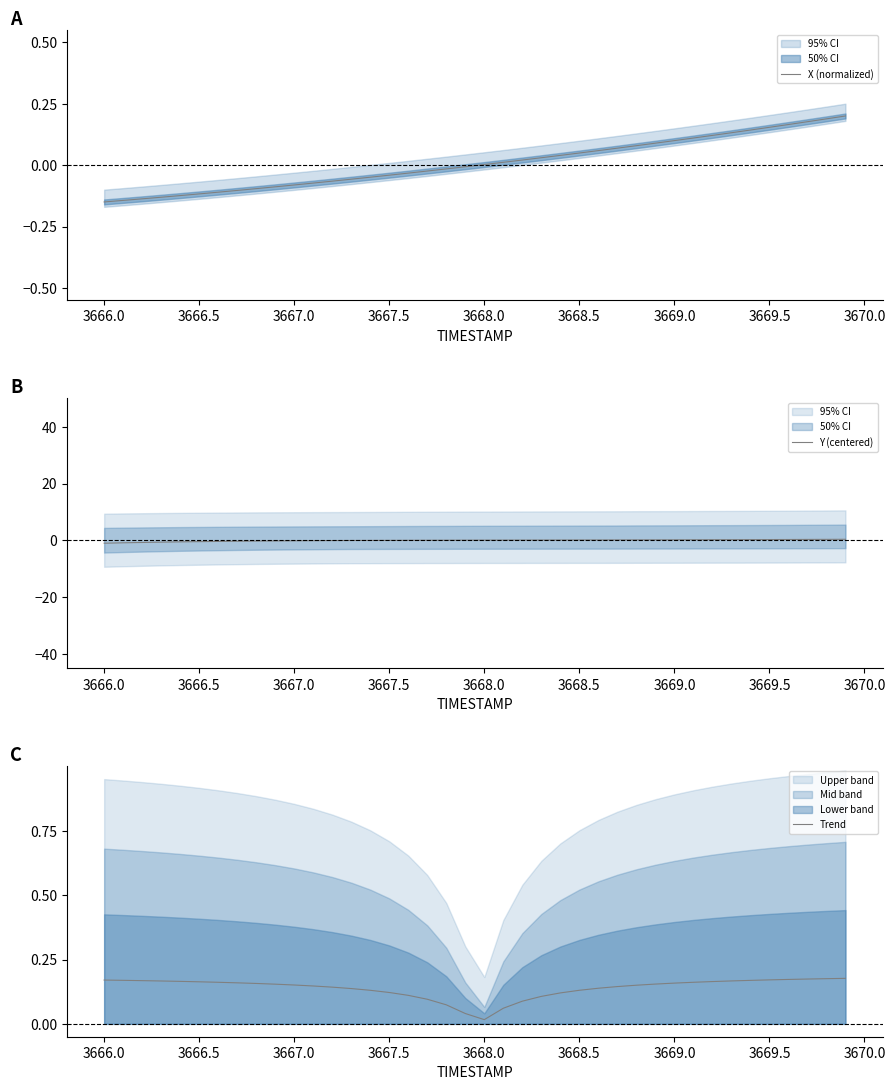

True or false: X (normalized) and Y (centered) cross at least once.

True